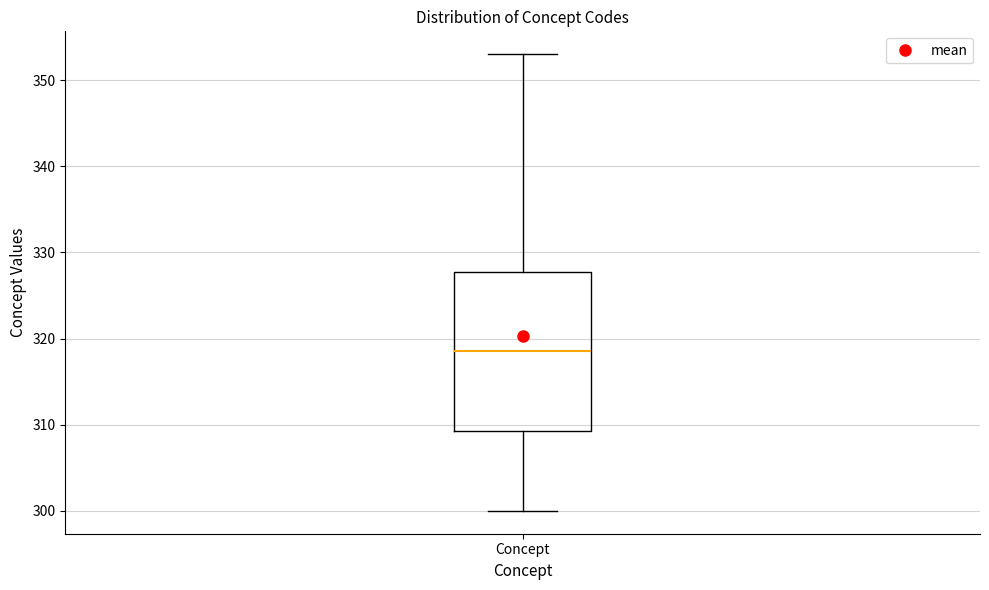

Transcribe this box plot: give where the median line is, the range the box spans, and where the two whiskers end, as read against the y-axis. The values are not printed on the chart, so give them approximately, as read against the axis.

median 319, box 309 to 328, whiskers 300 to 353